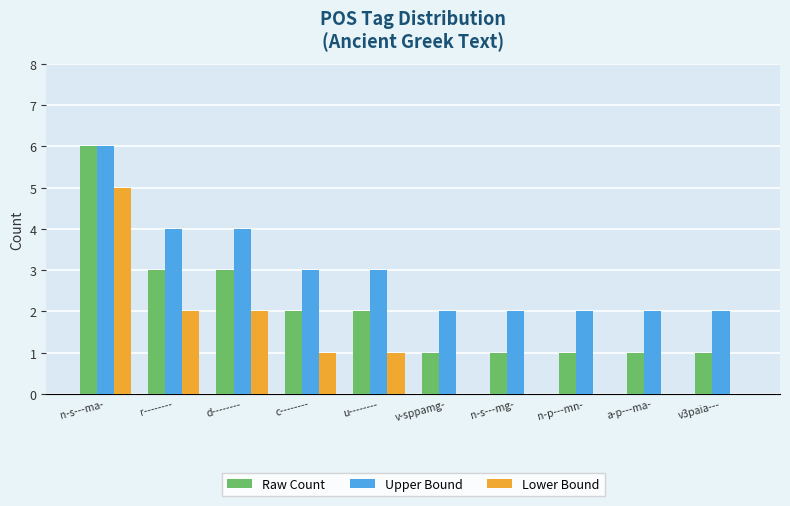

Count the number of data series in this chart.

3